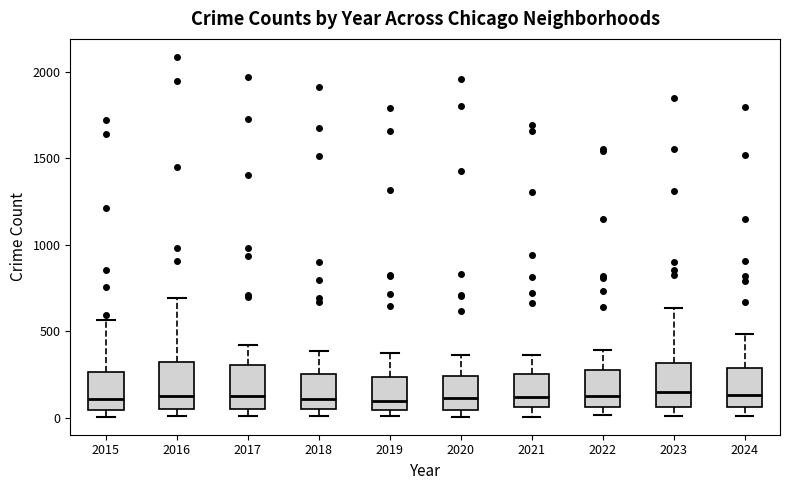

Where does the median line of the box at x = 2018 sit on the y-axis? The values are not printed on the chart, so give them approximately, as read against the axis.

100